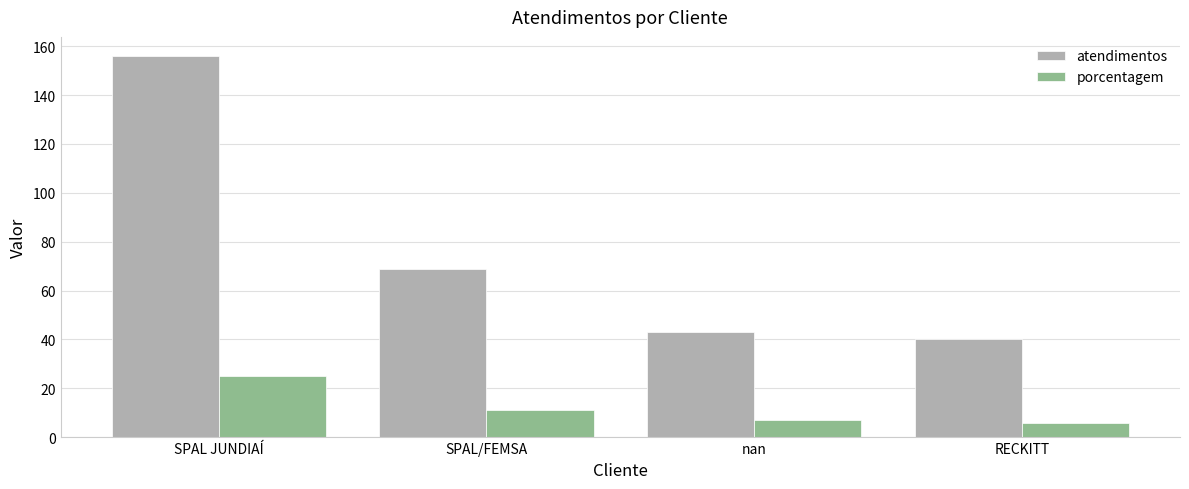

What are all the series names shown in the legend?

atendimentos, porcentagem